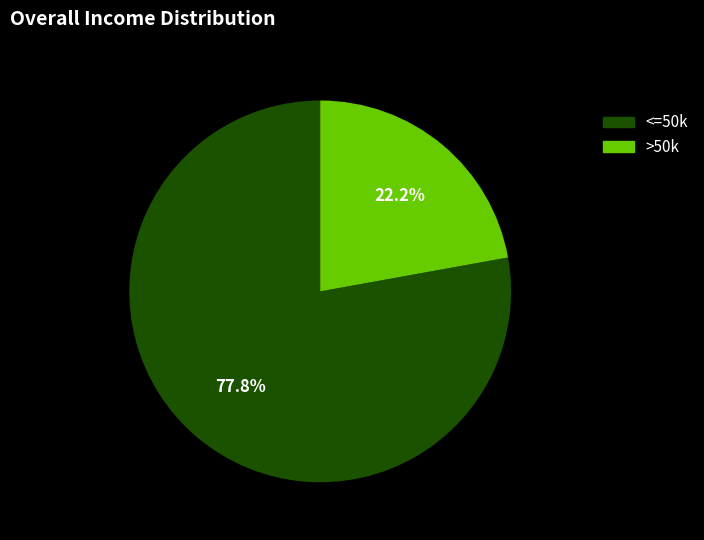

Which slice is the largest?

<=50k